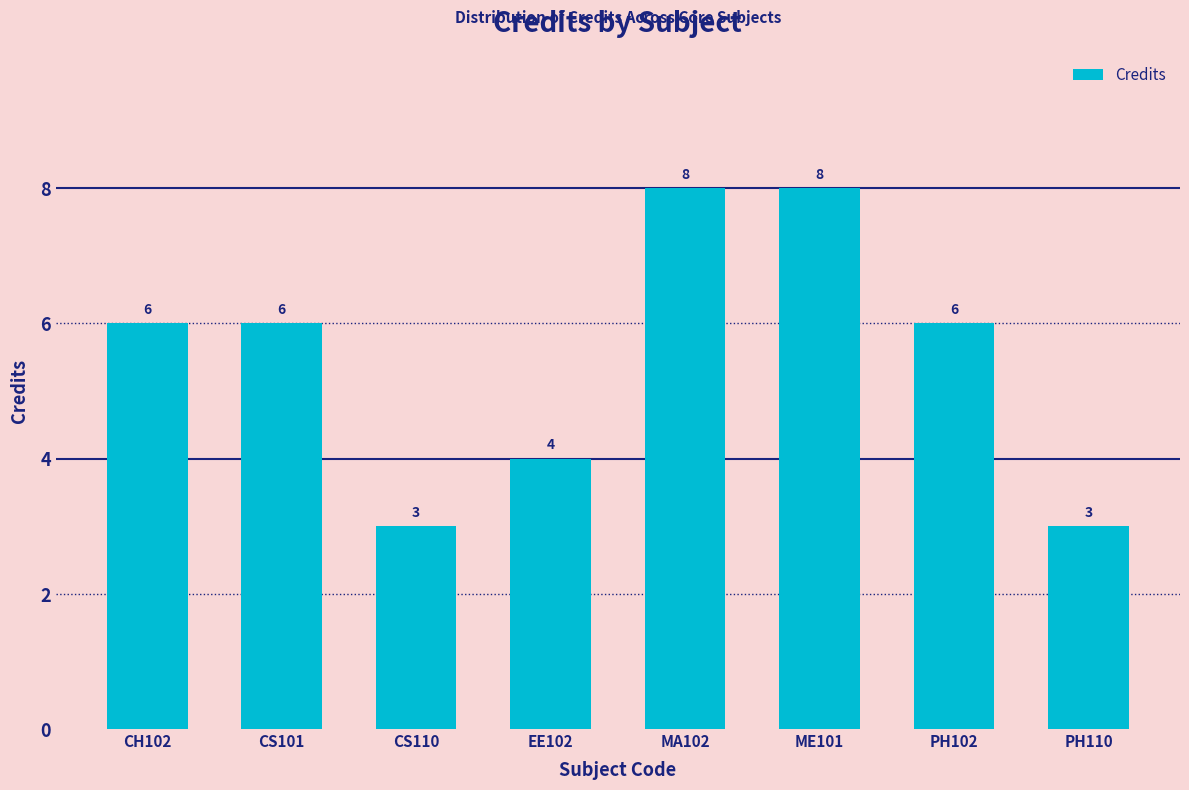

The value at MA102 is 3. True or false?

False